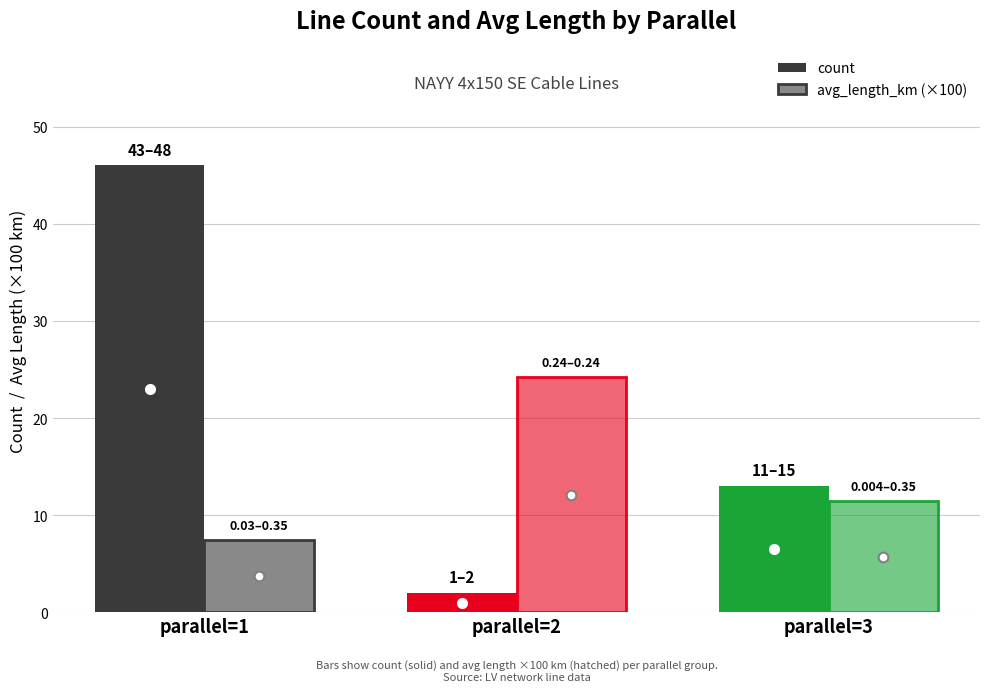

At which label does avg_length_km (×100) first exceed 11?

parallel=2